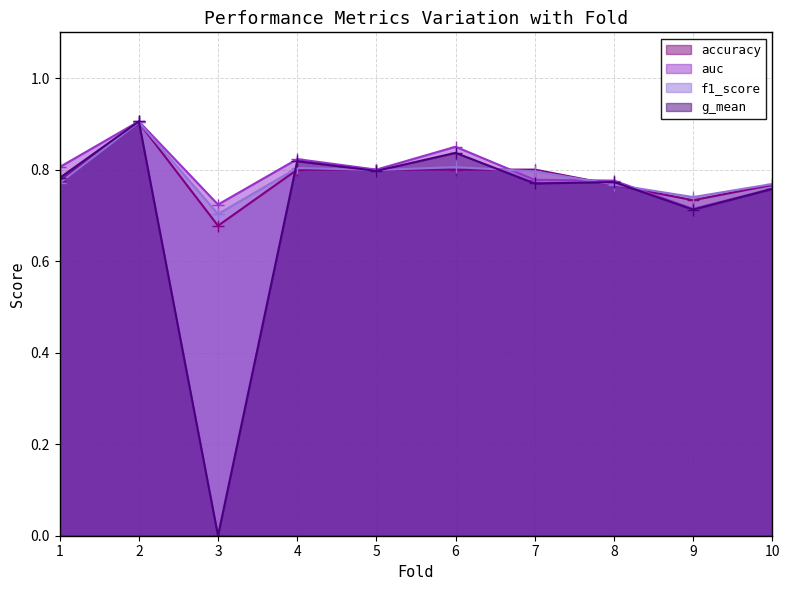

How many lines are shown in the chart?

4